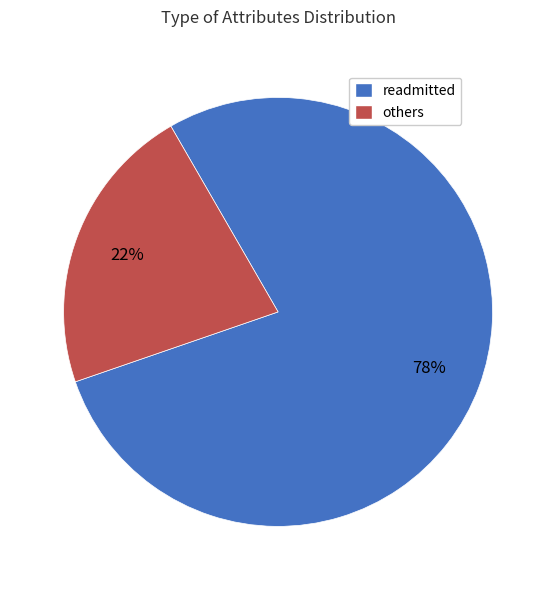

To the nearest percent, what is the difference between the largest and smallest slice percentages?

56%